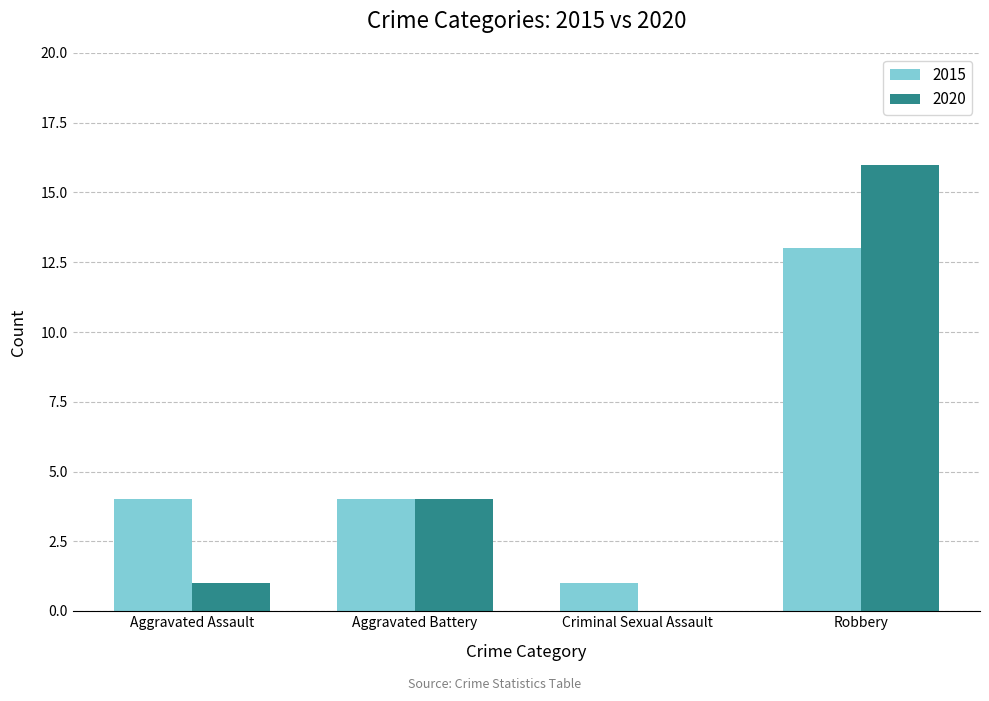

True or false: 2015 has a value of 4 at Aggravated Assault.

True